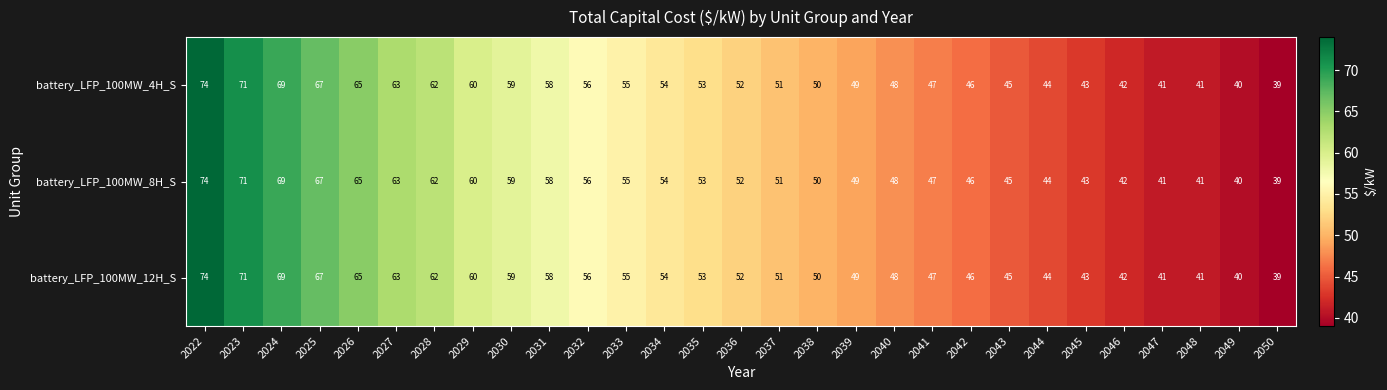

At which label does battery_LFP_100MW_12H_S first exceed 52?

2022